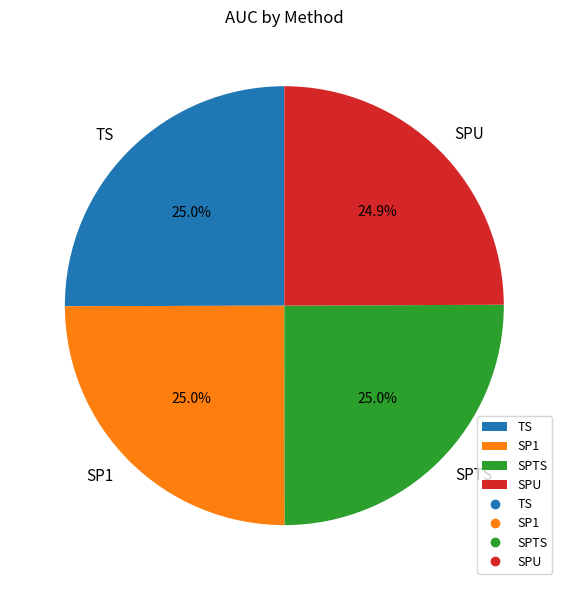

What is the total percentage of TS and SPTS?

50.1%